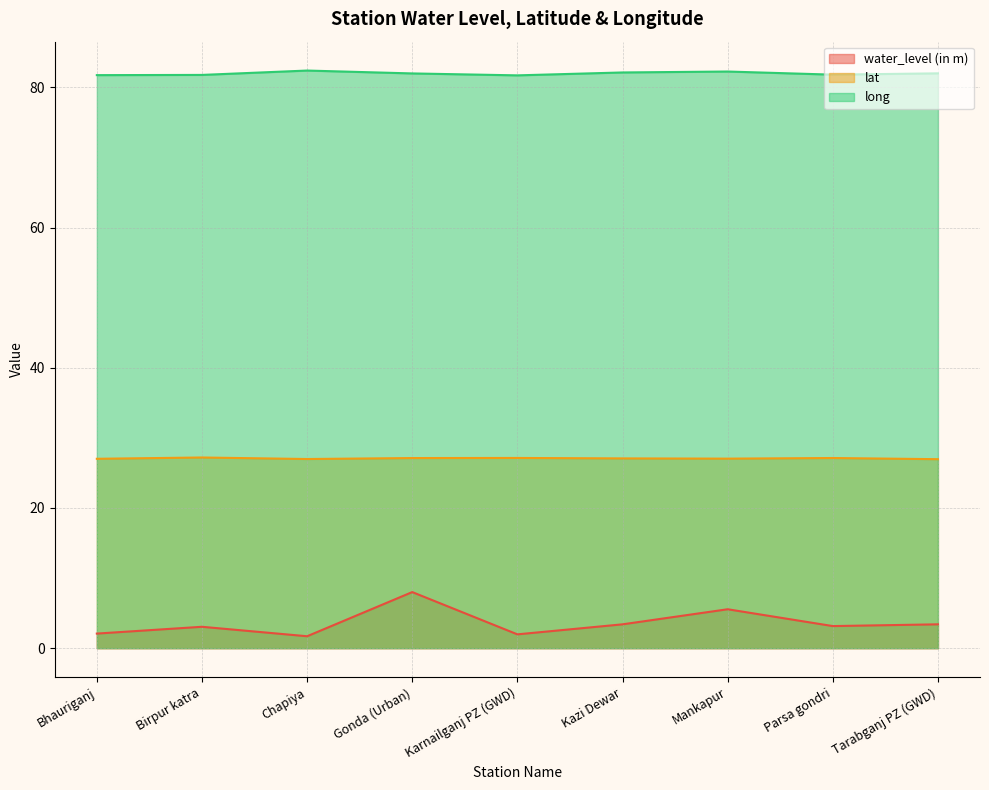

What position from the left is Karnailganj PZ (GWD)?

5